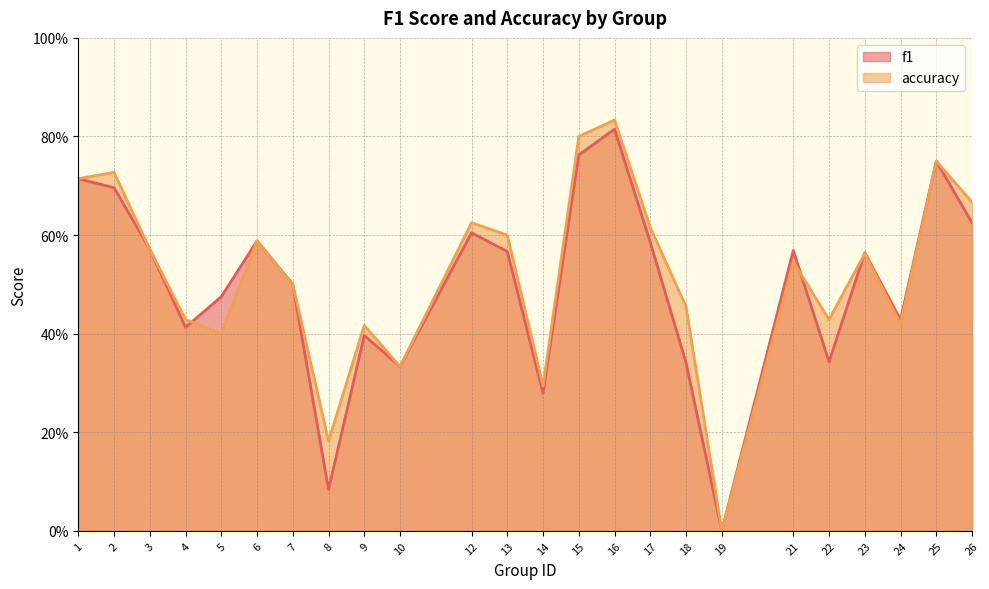

What is the average value of the f1 series?

0.5